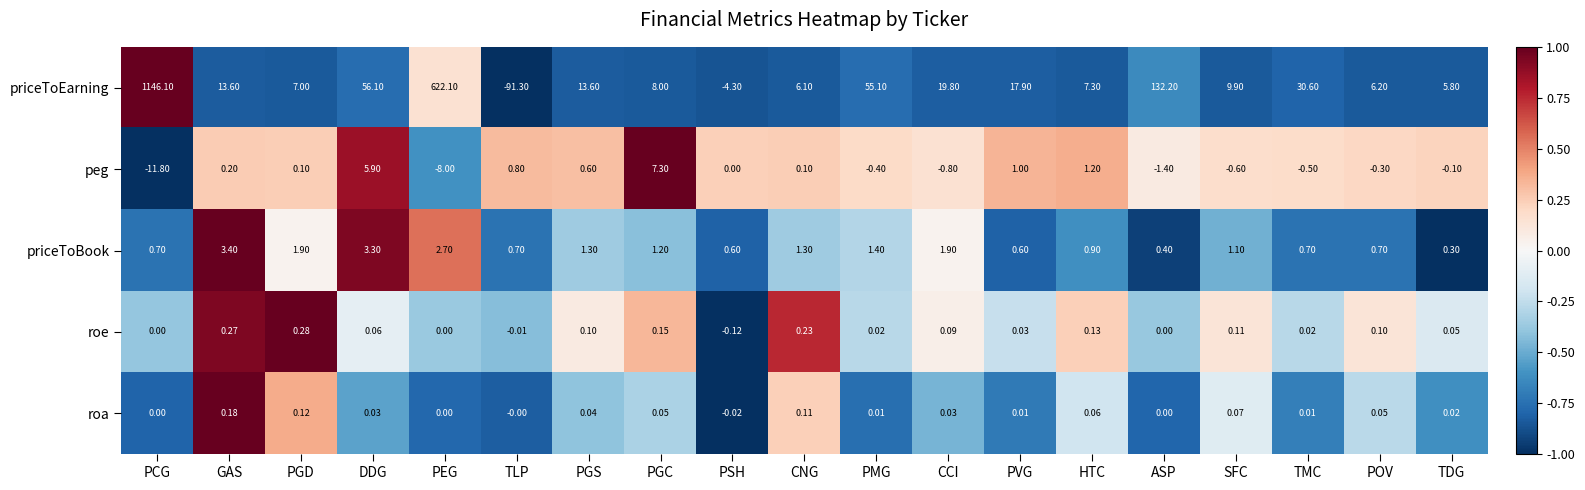

What is the spread (max minus min) of values at HTC?

7.2